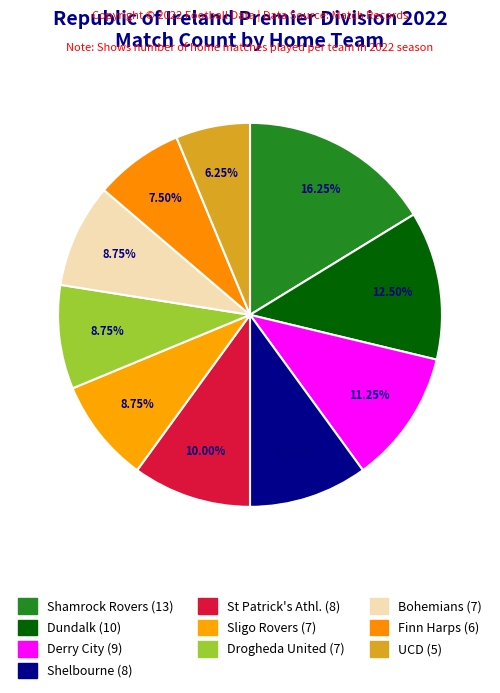

Is the sum of Derry City and Dundalk greater than half?

No